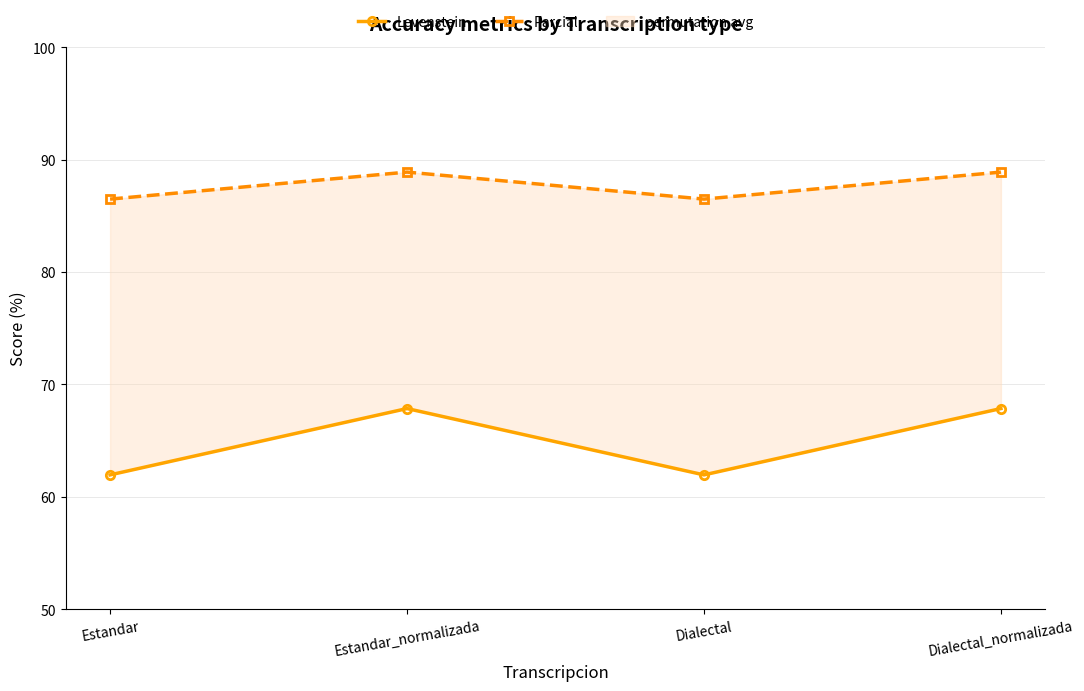

Is it true that Levenstein equals 67.9 at Estandar_normalizada?

True